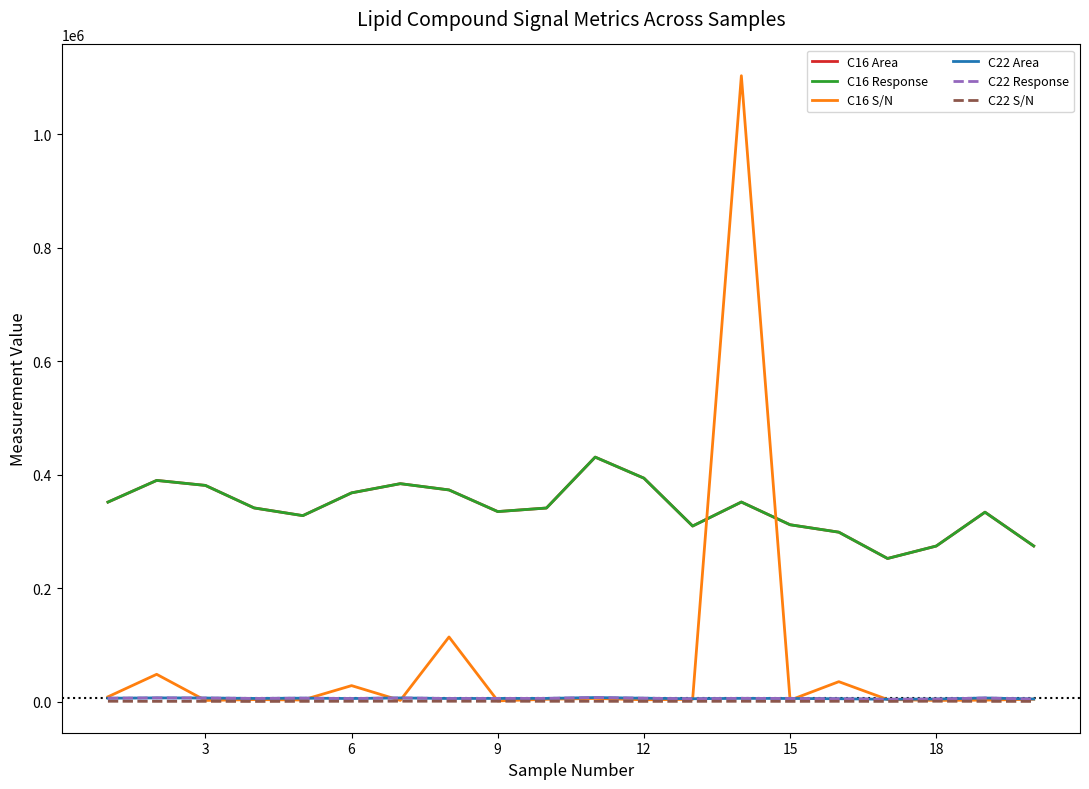

In C22 S/N, how many points are higher than both neighbors (excluding endpoints)?

5